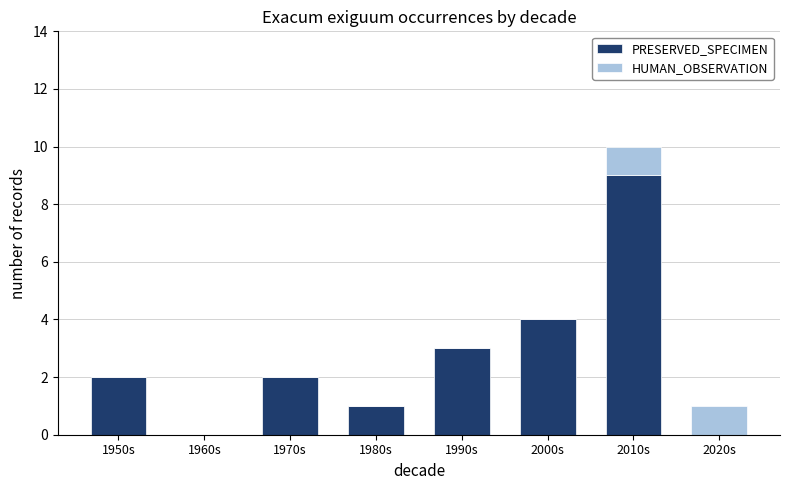

Which category has the highest value in the PRESERVED_SPECIMEN series?

2010s